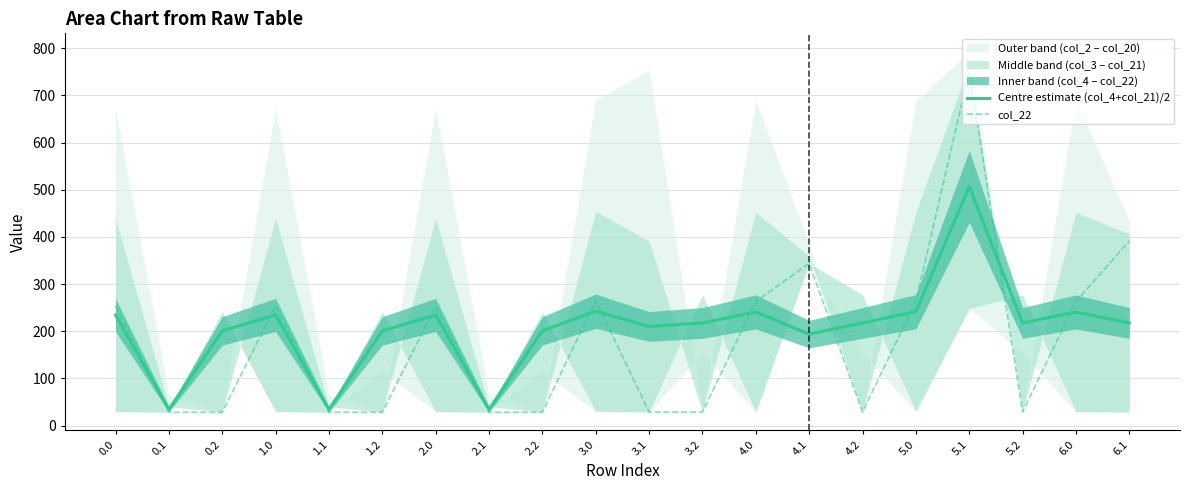

At which category is the sum across all series the highest?

5.1